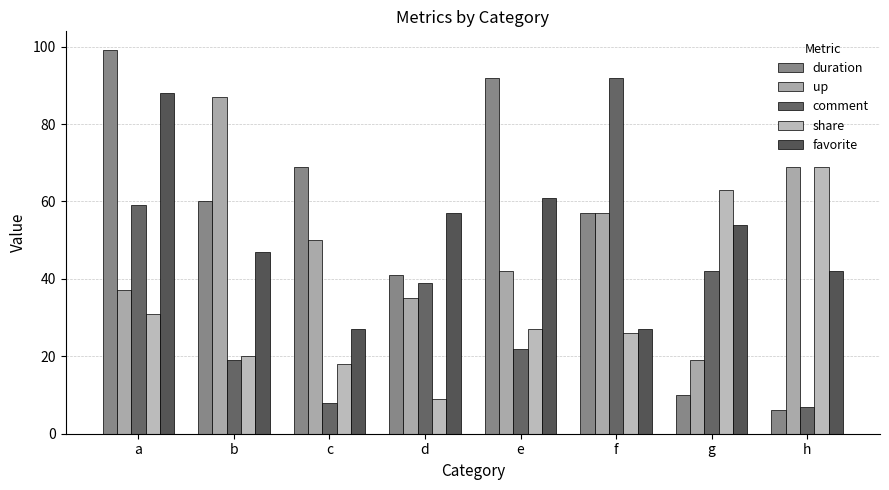

Where is share nearest to the value 39?

a